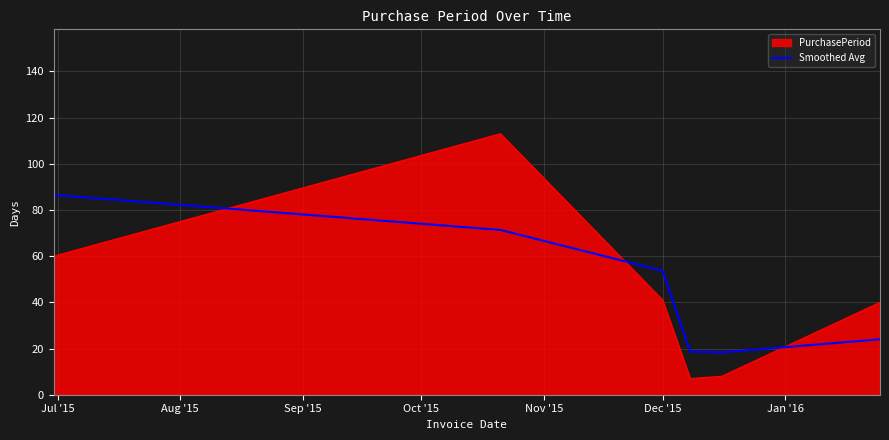

What is the difference between the maximum and minimum values in the PurchasePeriod series?

106.0